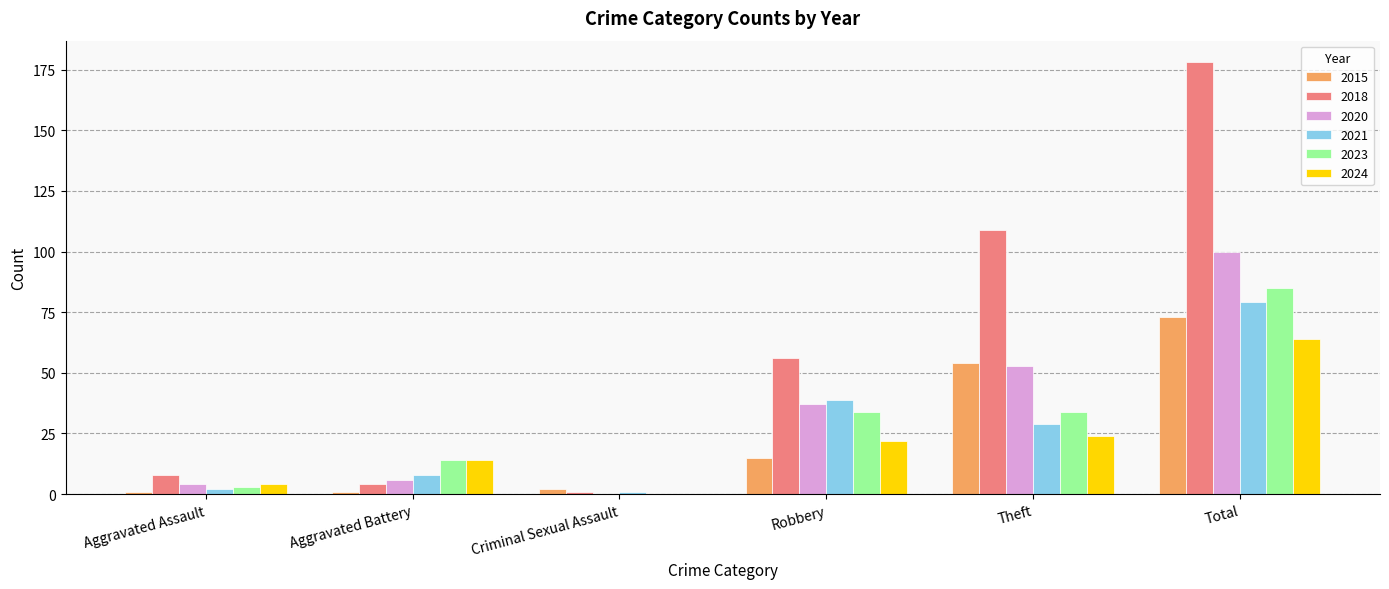

Reading left to right, list all the values displayed in this chart.

2015: 1	1	2	15	54	73
2018: 8	4	1	56	109	178
2020: 4	6	0	37	53	100
2021: 2	8	1	39	29	79
2023: 3	14	0	34	34	85
2024: 4	14	0	22	24	64